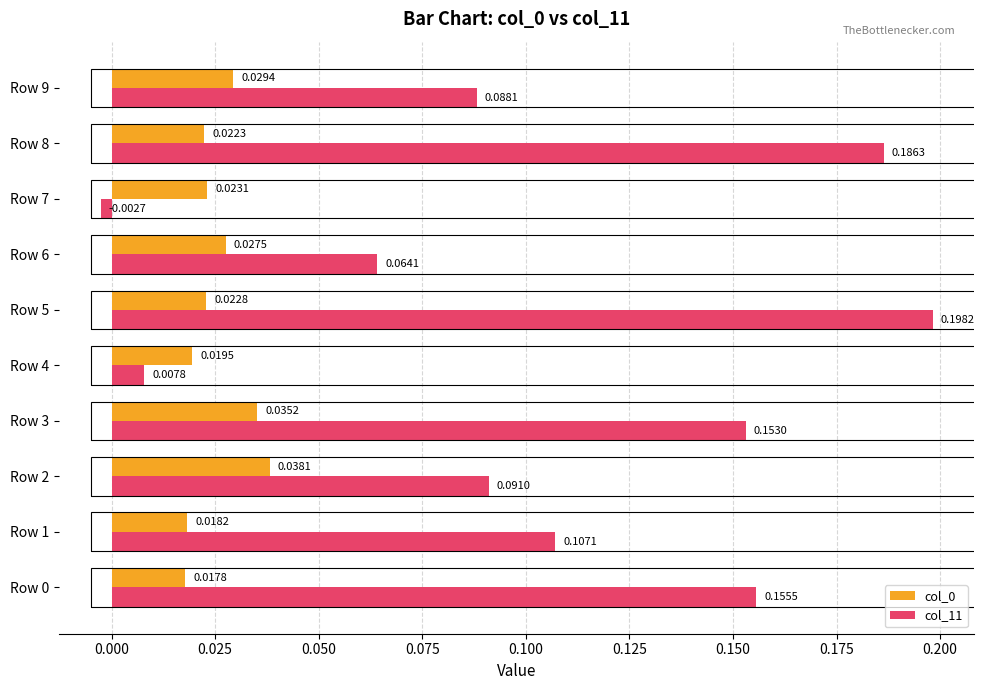

At which category is the sum across all series the highest?

Row 5